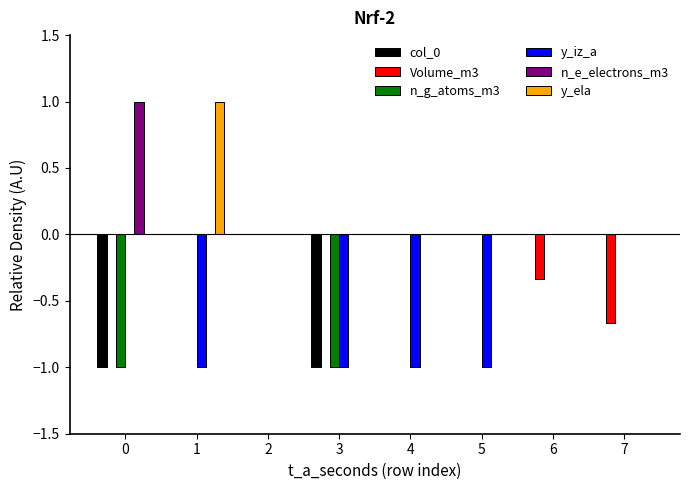

What are all the series names shown in the legend?

col_0, Volume_m3, n_g_atoms_m3, y_iz_a, n_e_electrons_m3, y_ela